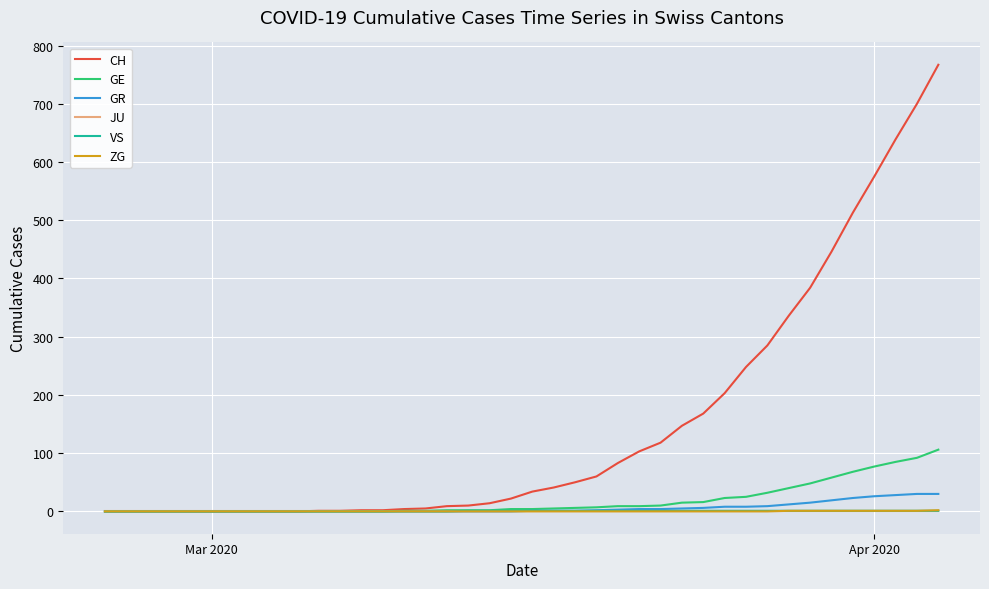

Which series has the largest range (max minus min)?

CH